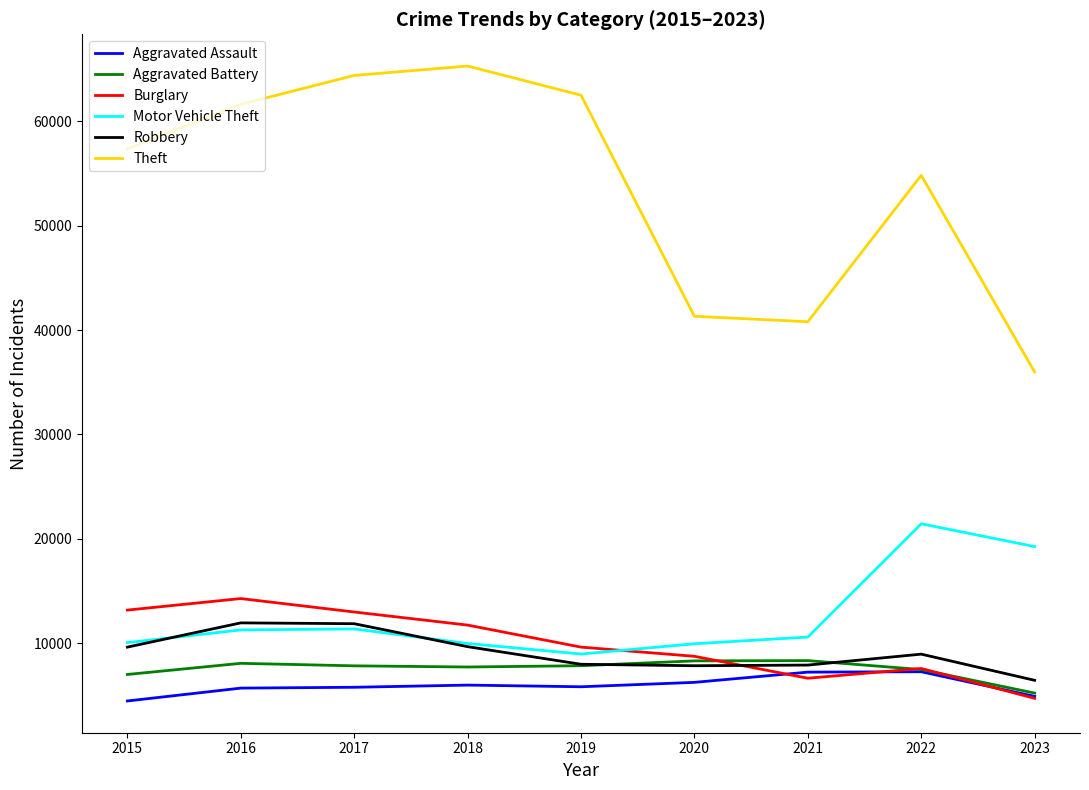

True or false: Aggravated Assault and Motor Vehicle Theft intersect in this chart.

False